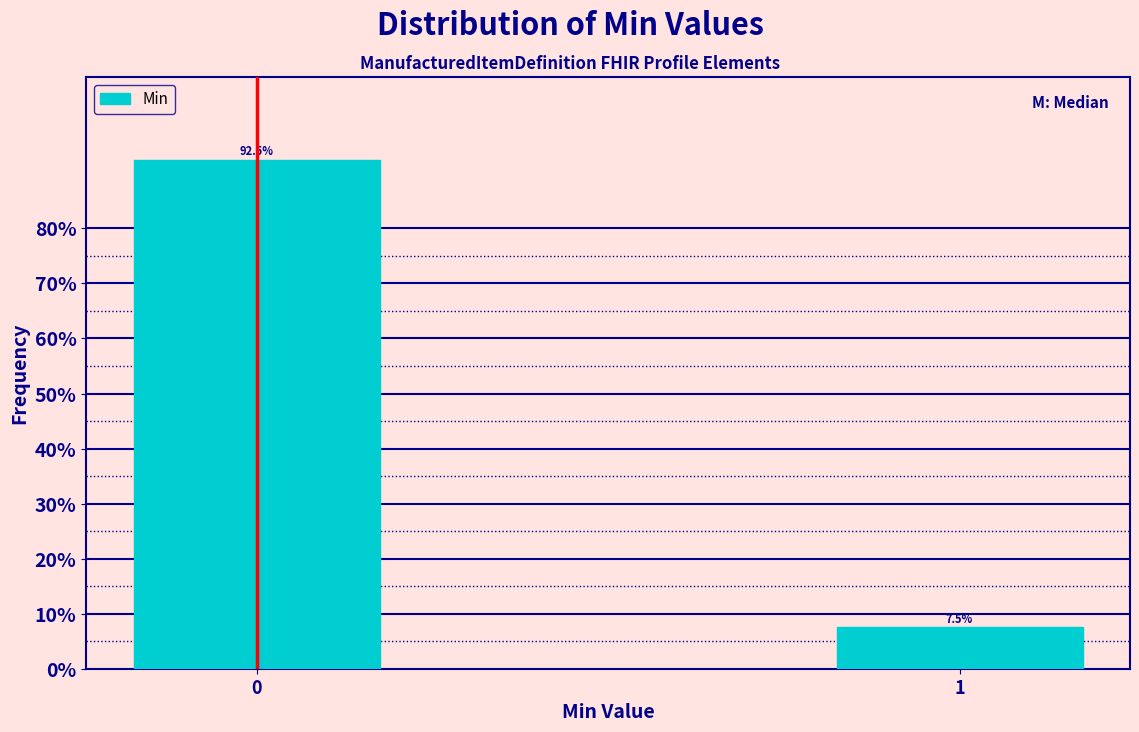

Reading left to right, list all the values displayed in this chart.

92.5	7.5